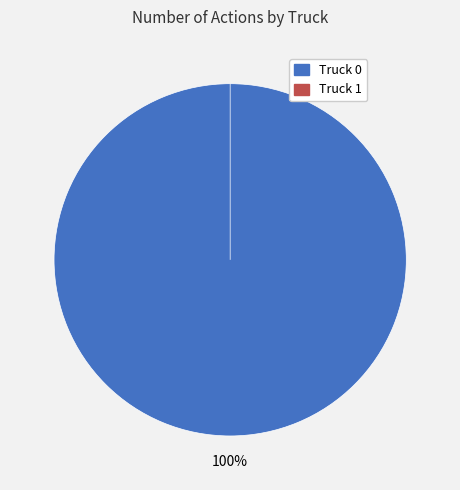

Combined, what portion of the pie is Truck 1 and Truck 0?

100.0%